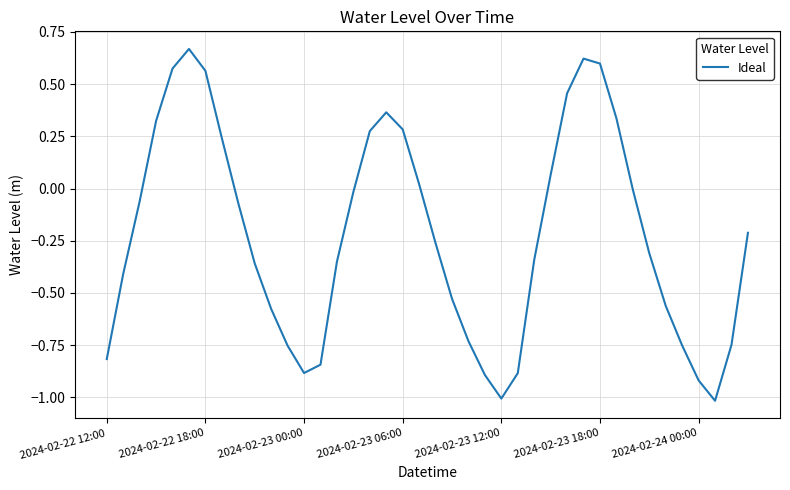

What is the smallest value displayed?

-1.0